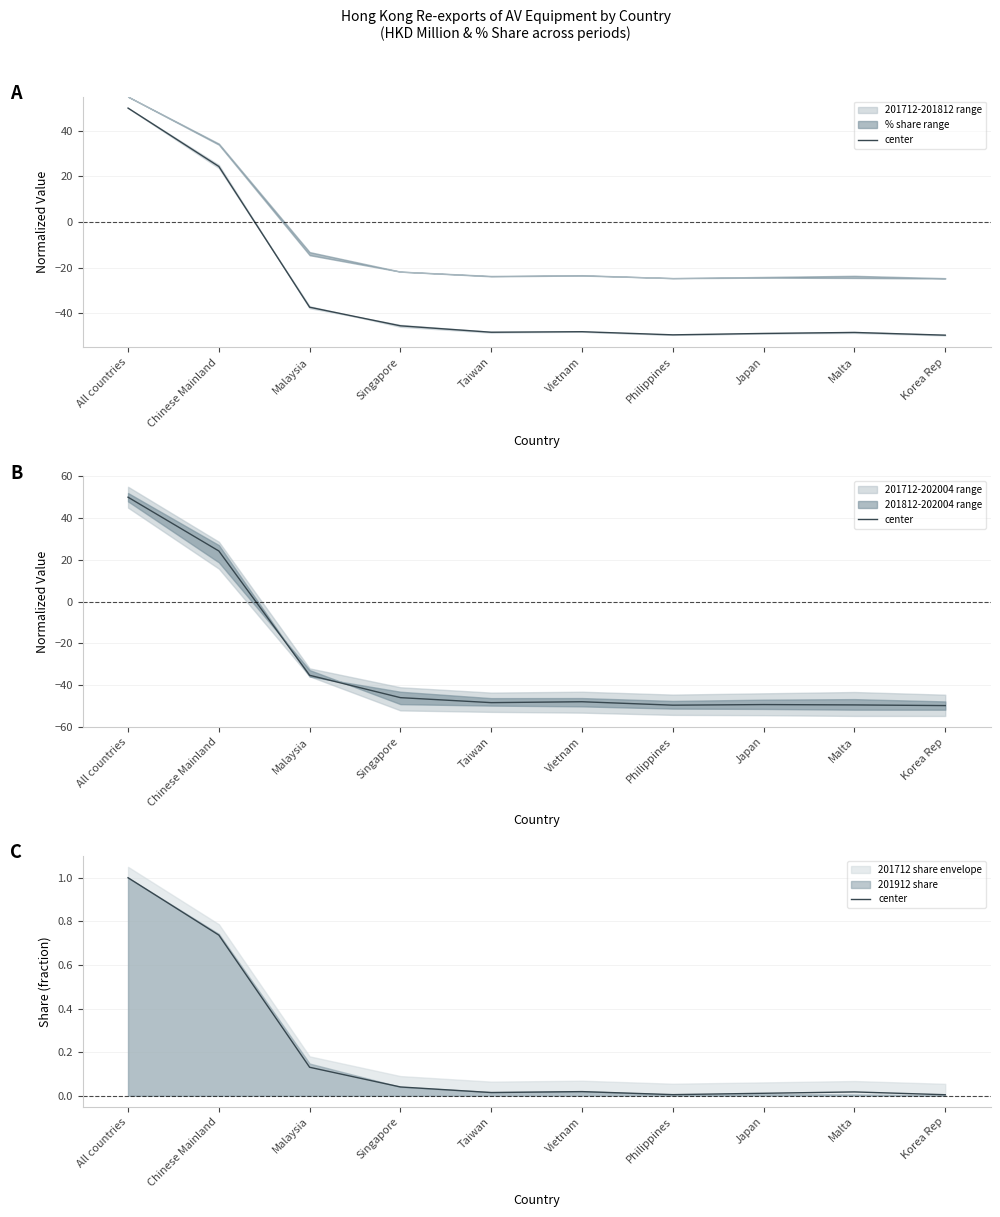

What is the change in value from All countries to Chinese Mainland?

-0.3